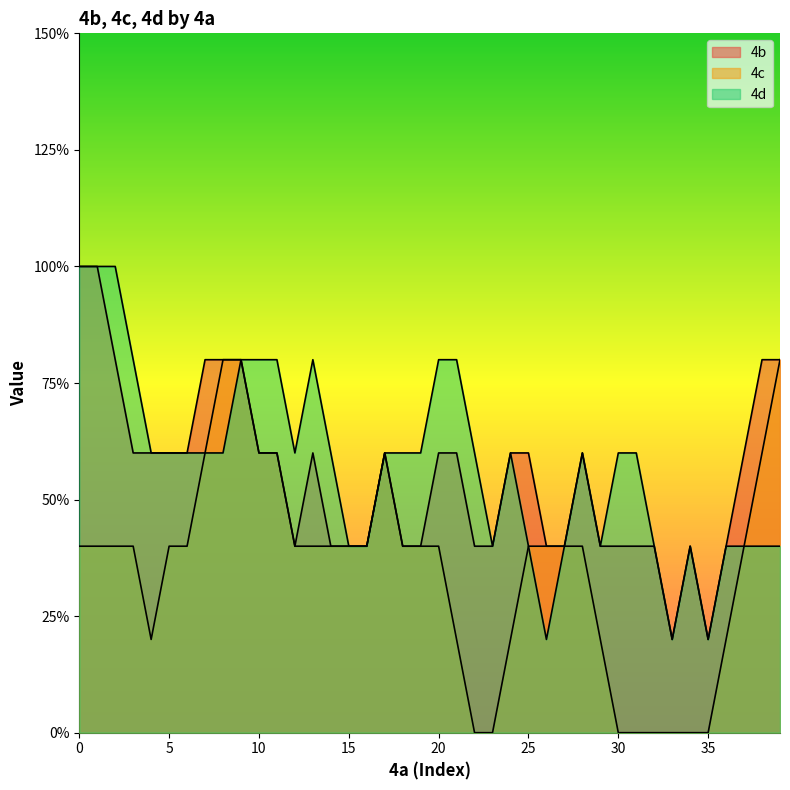

True or false: 4d and 4b cross at least once.

False